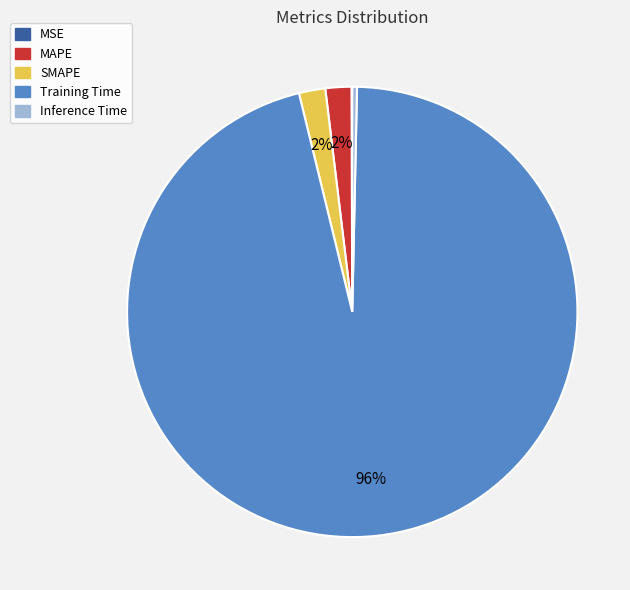

Which category has the biggest portion of the pie?

Training Time